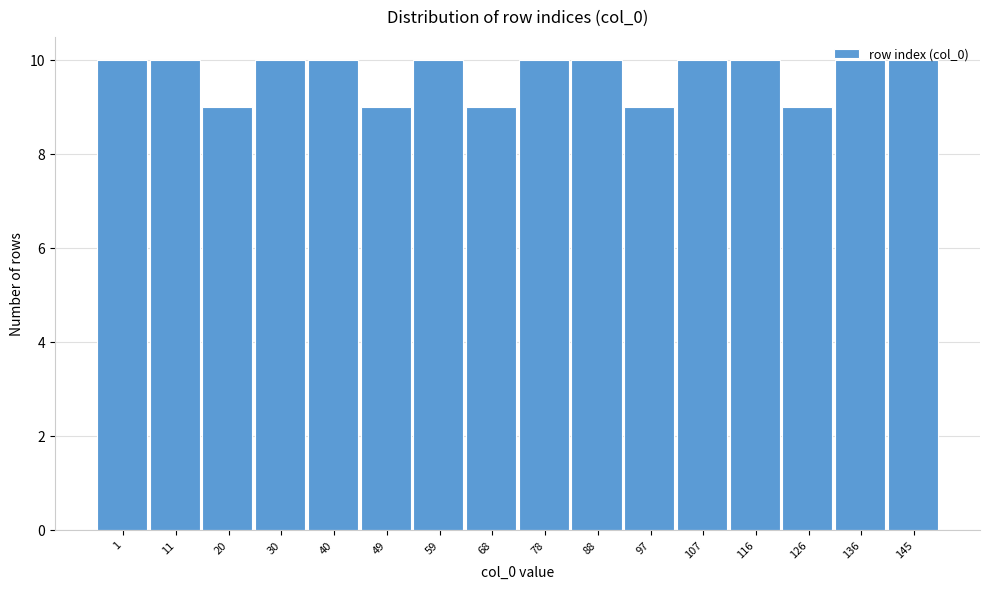

Is it true that the value at 40 is 7?

False